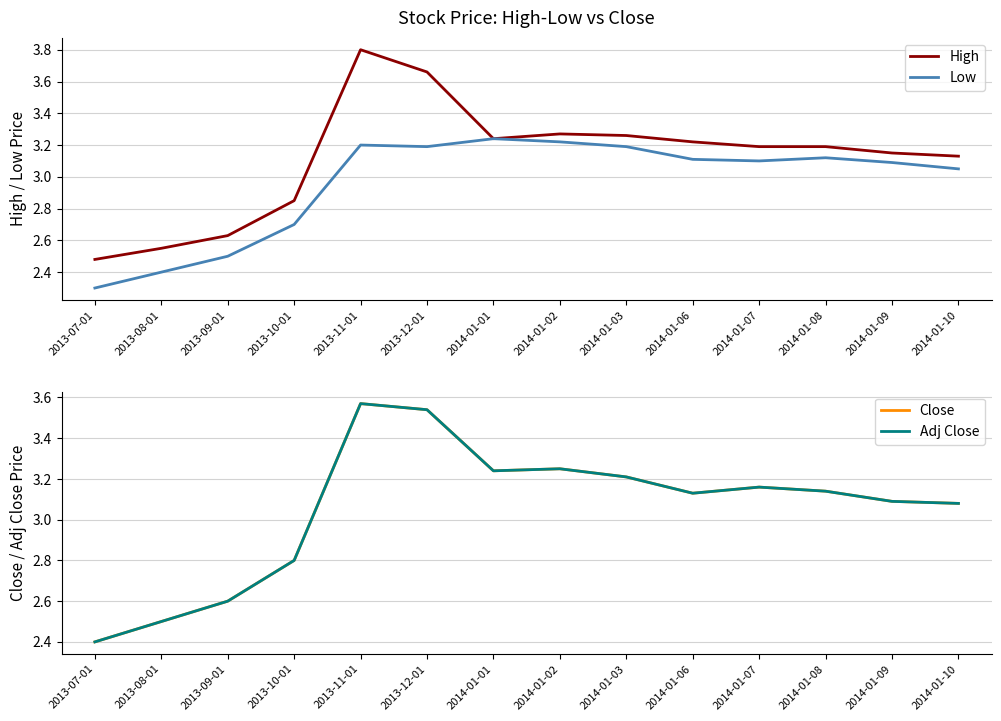

What are all the series names shown in the legend?

High, Low, Close, Adj Close